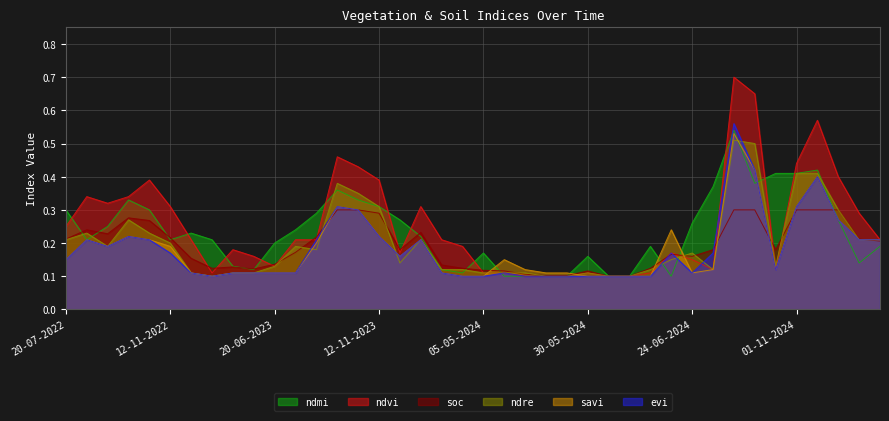

True or false: ndre and soc intersect in this chart.

True